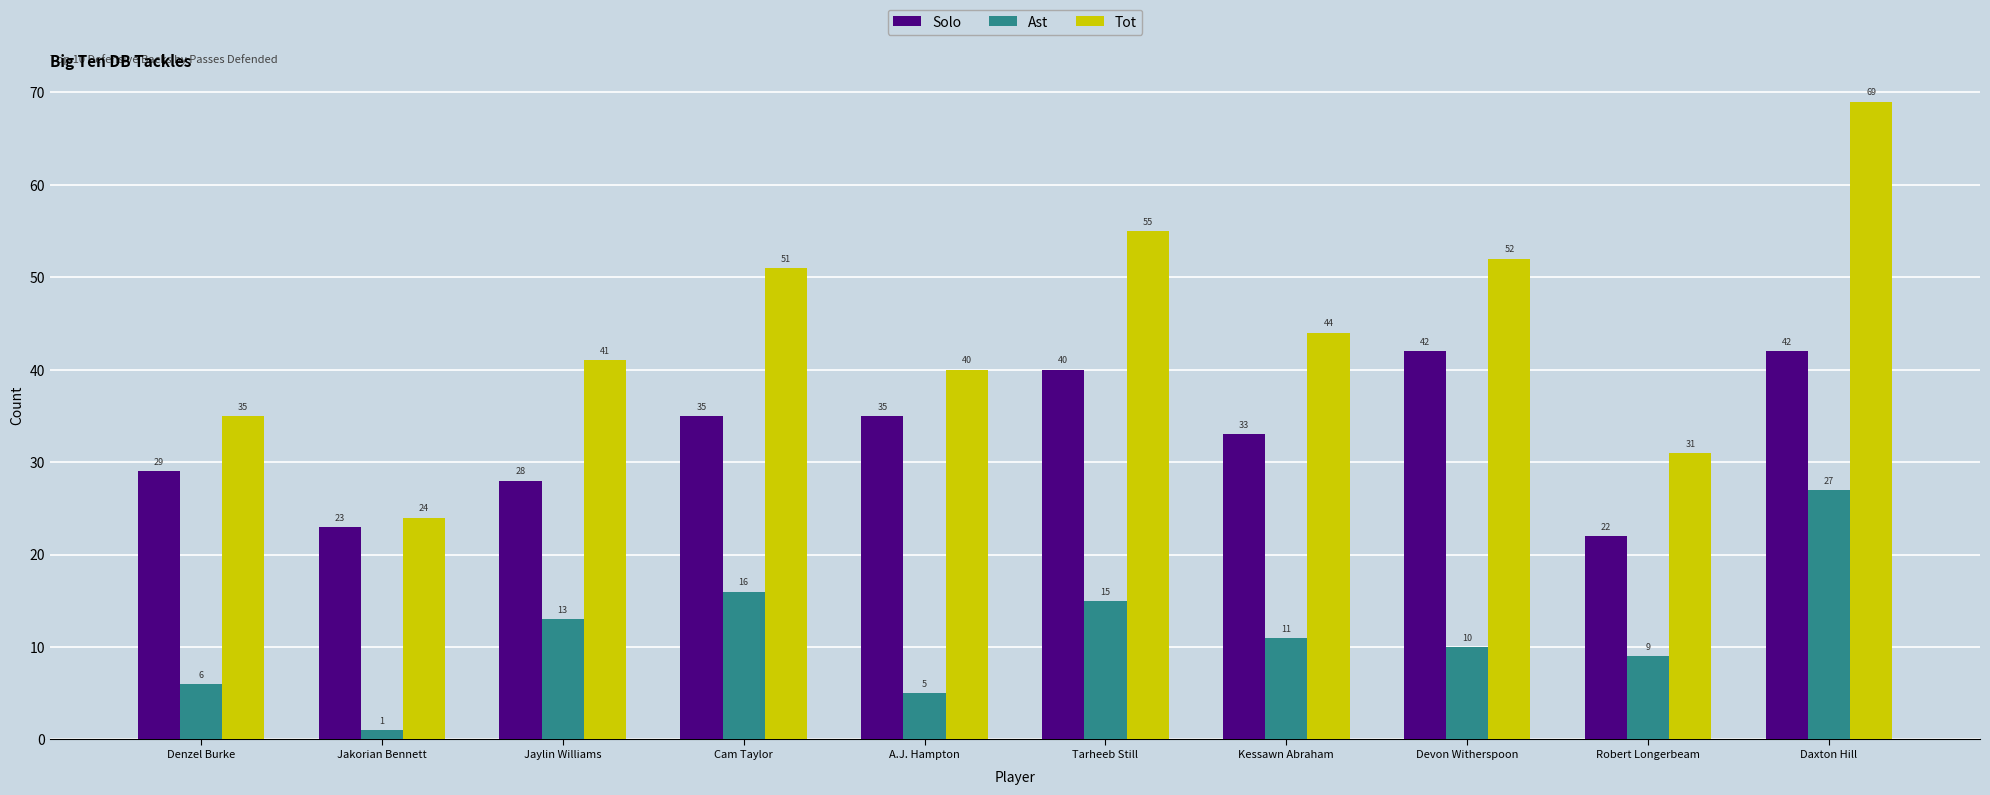

What is the difference between the maximum and second lowest values in the Ast series?

22